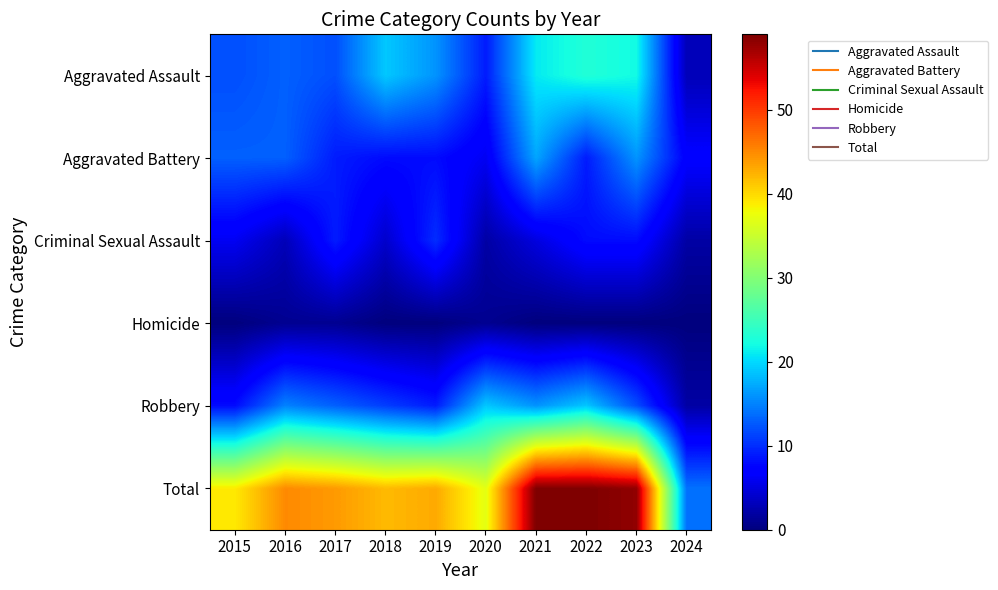

Reading left to right, extract all data points from this chart.

Aggravated Assault: 2015=12	2016=13	2017=12	2018=19	2019=16	2020=9	2021=21	2022=23	2023=22	2024=3
Aggravated Battery: 2015=13	2016=13	2017=9	2018=8	2019=8	2020=6	2021=17	2022=9	2023=16	2024=7
Criminal Sexual Assault: 2015=6	2016=3	2017=9	2018=4	2019=10	2020=2	2021=5	2022=8	2023=8	2024=2
Homicide: 2015=0	2016=1	2017=1	2018=0	2019=0	2020=1	2021=0	2022=0	2023=0	2024=0
Robbery: 2015=8	2016=15	2017=13	2018=11	2019=9	2020=19	2021=16	2022=19	2023=12	2024=2
Total: 2015=39	2016=45	2017=44	2018=42	2019=43	2020=37	2021=59	2022=59	2023=58	2024=14